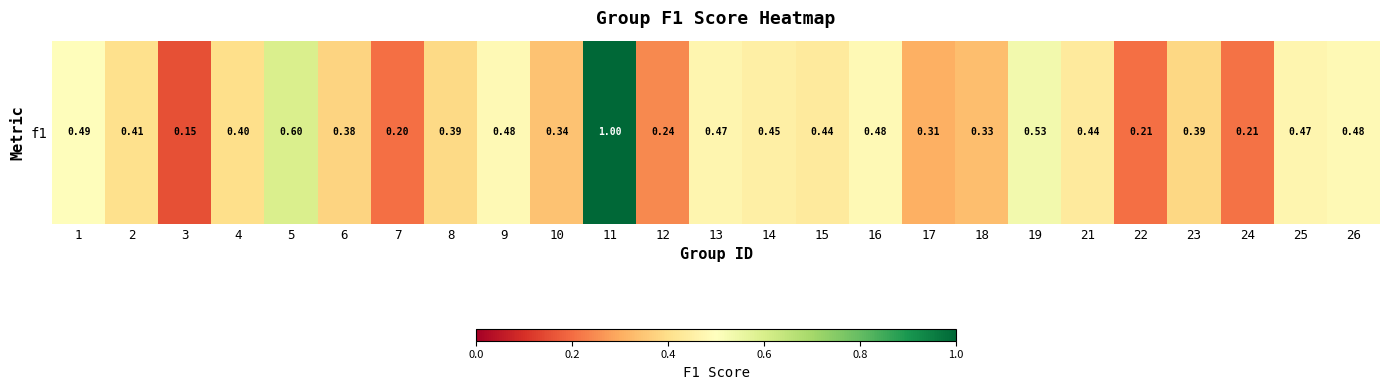

What is the approximate value at 6?

0.4